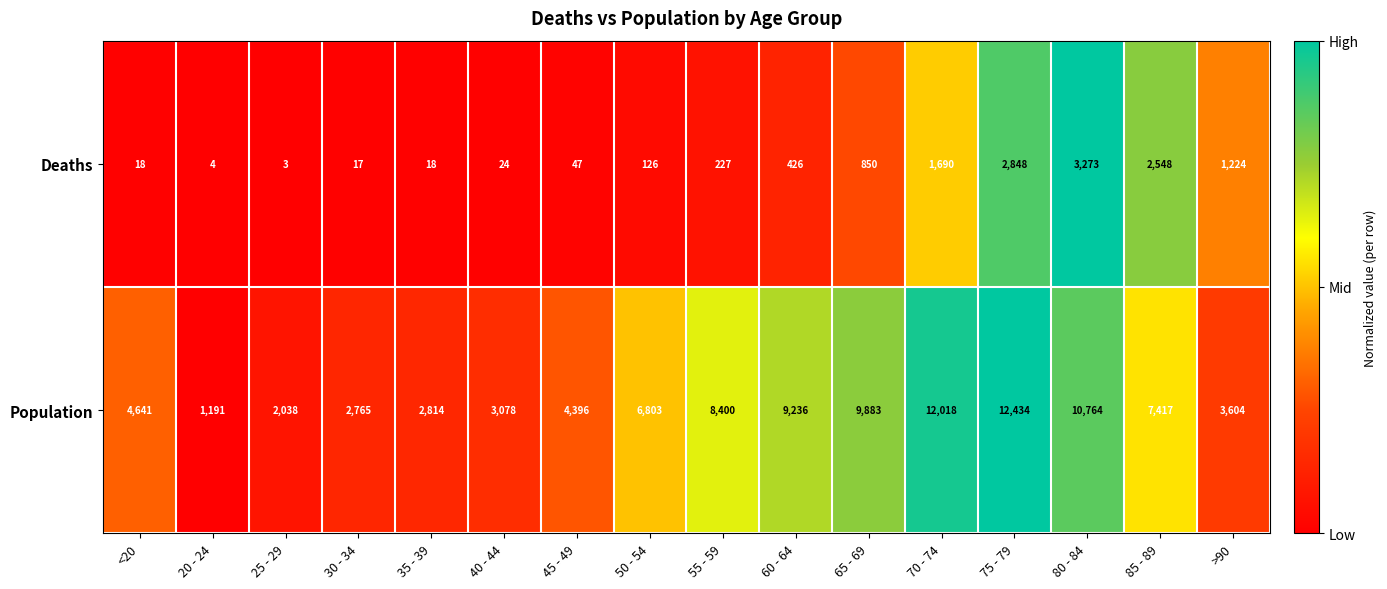

Which series has the largest total across all categories?

Population